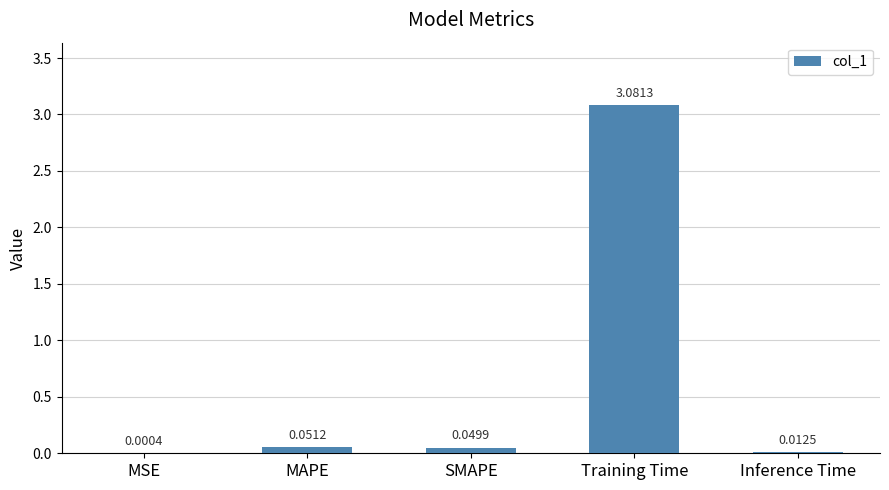

What is the sum of all values?

3.2